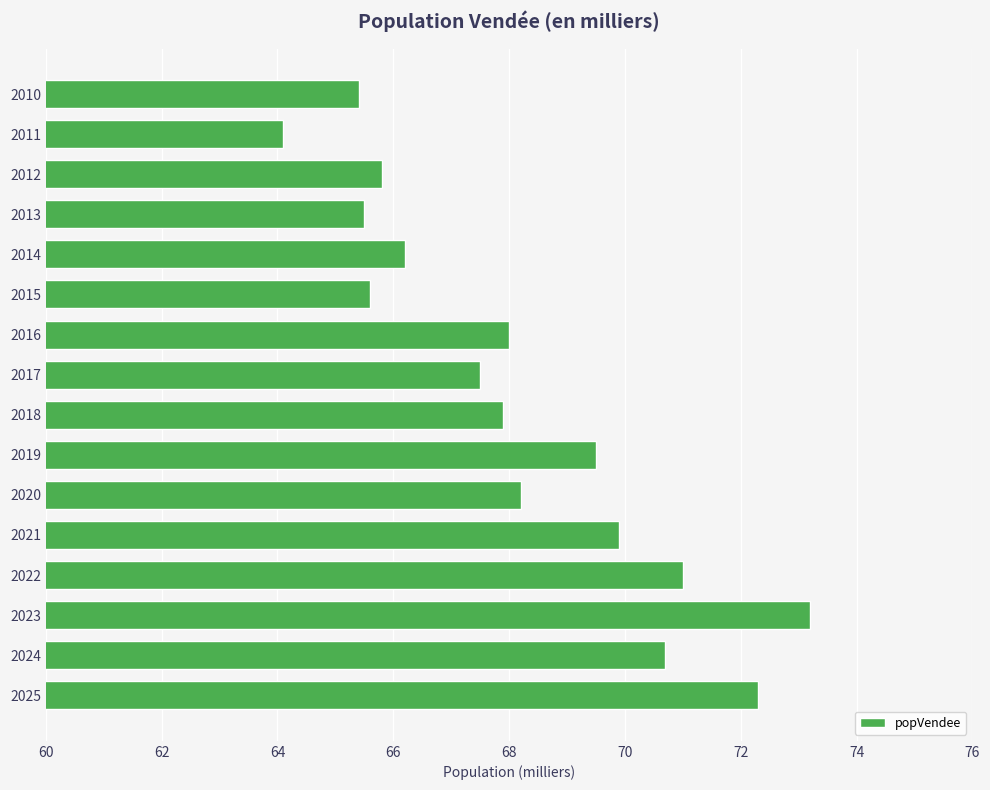

What is the difference between the values at 2016 and 2014?

1.8